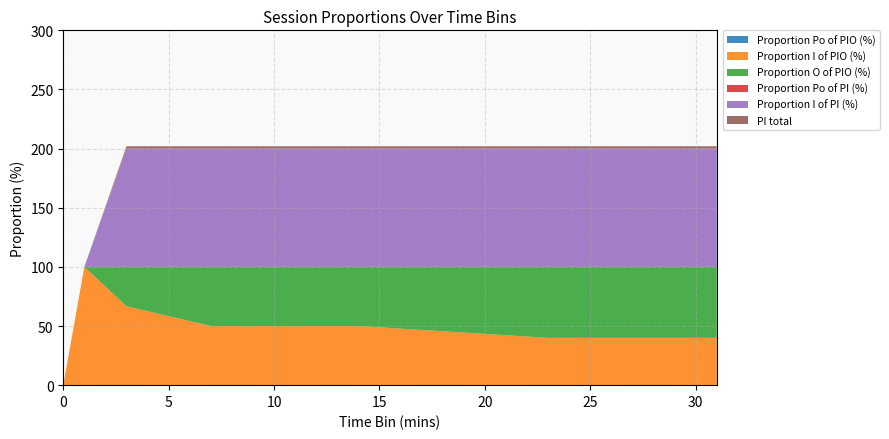

Reading left to right, what are all the values shown in this chart?

Proportion Po of PIO (%): 0=0.0	1=0.0	3=0.0	7=0.0	8=0.0	9=0.0	10=0.0	11=0.0	12=0.0	13=0.0	14=0.0	23=0.0	24=0.0	25=0.0	31=0.0
Proportion I of PIO (%): 0=0.0	1=100.0	3=66.7	7=50.0	8=50.0	9=50.0	10=50.0	11=50.0	12=50.0	13=50.0	14=50.0	23=40.0	24=40.0	25=40.0	31=40.0
Proportion O of PIO (%): 0=0.0	1=0.0	3=33.3	7=50.0	8=50.0	9=50.0	10=50.0	11=50.0	12=50.0	13=50.0	14=50.0	23=60.0	24=60.0	25=60.0	31=60.0
Proportion Po of PI (%): 0=0.0	1=0.0	3=0.0	7=0.0	8=0.0	9=0.0	10=0.0	11=0.0	12=0.0	13=0.0	14=0.0	23=0.0	24=0.0	25=0.0	31=0.0
Proportion I of PI (%): 0=0.0	1=0.0	3=100.0	7=100.0	8=100.0	9=100.0	10=100.0	11=100.0	12=100.0	13=100.0	14=100.0	23=100.0	24=100.0	25=100.0	31=100.0
PI total: 0=0.0	1=0.0	3=2.0	7=2.0	8=2.0	9=2.0	10=2.0	11=2.0	12=2.0	13=2.0	14=2.0	23=2.0	24=2.0	25=2.0	31=2.0